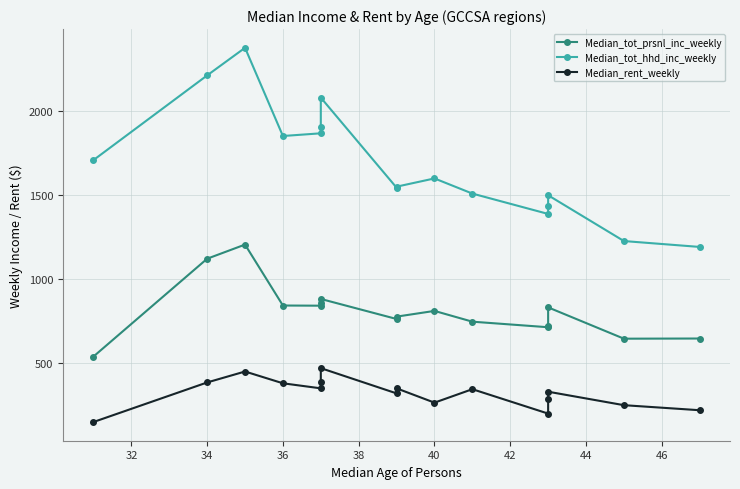

The value of Median_tot_hhd_inc_weekly at 15 is 1975. True or false?

False